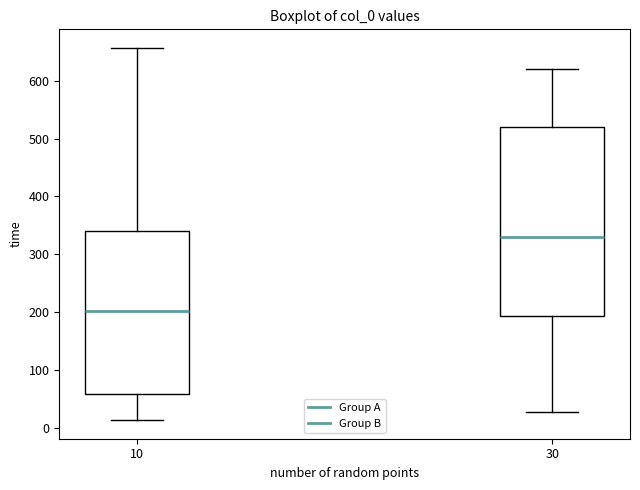

Which box's median line is the highest?

30